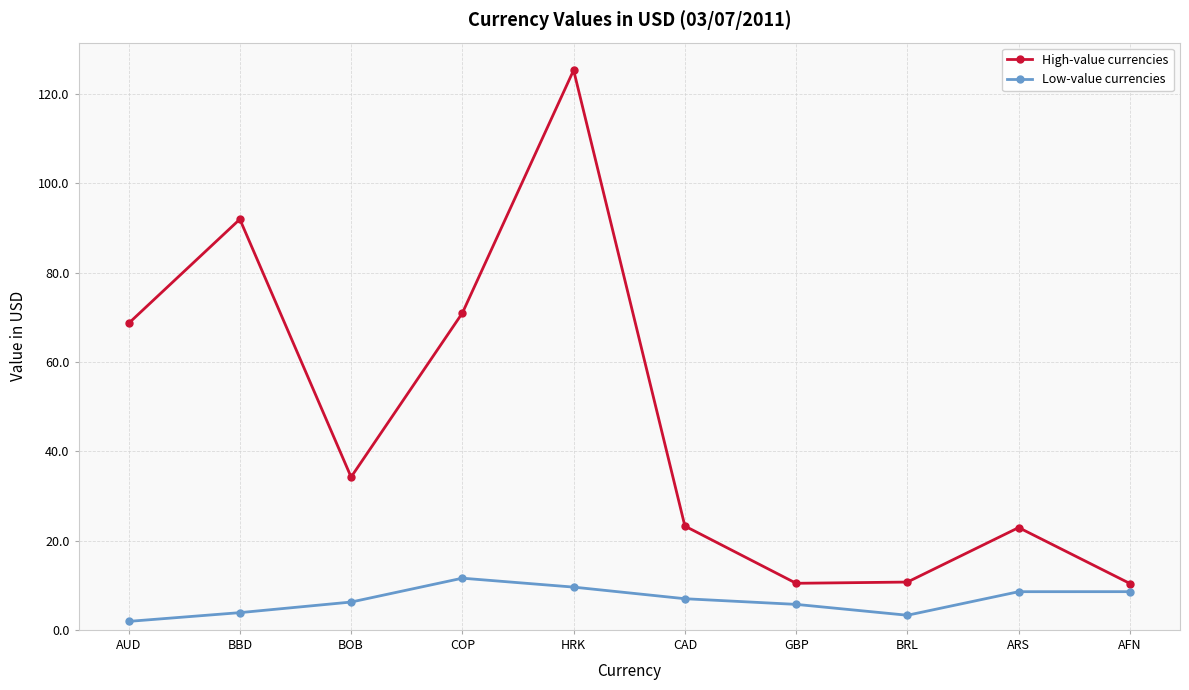

True or false: Low-value currencies has a value of 3.3 at BRL.

True